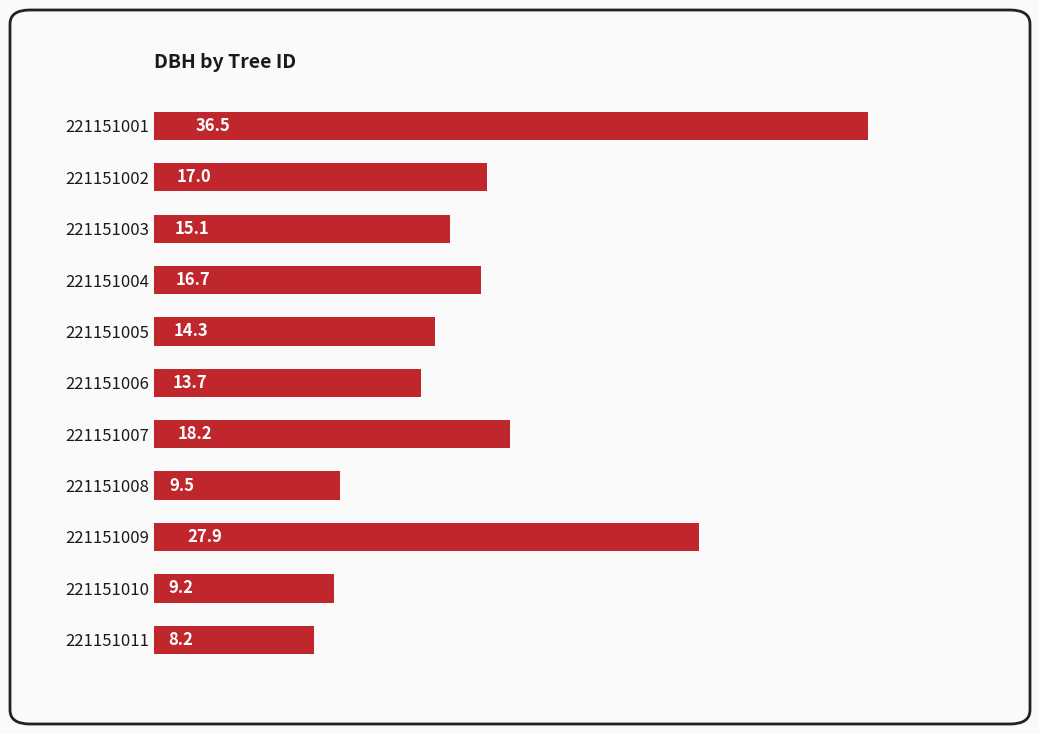

What is the ratio of the value at 221151011 to the value at 221151004?

0.5